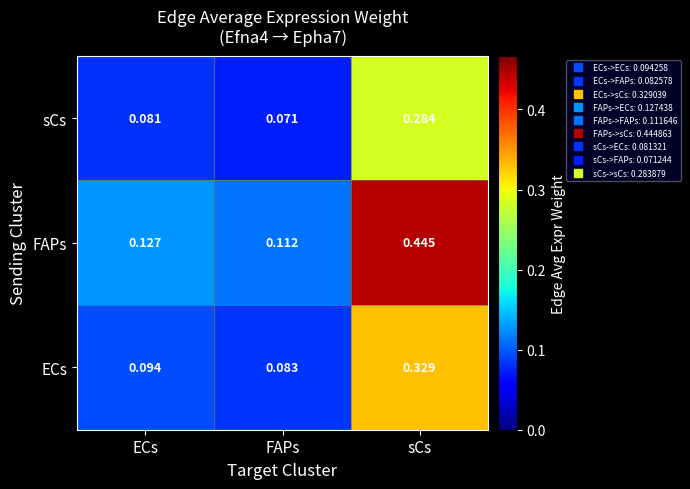

At which label is FAPs closest to 0?

FAPs